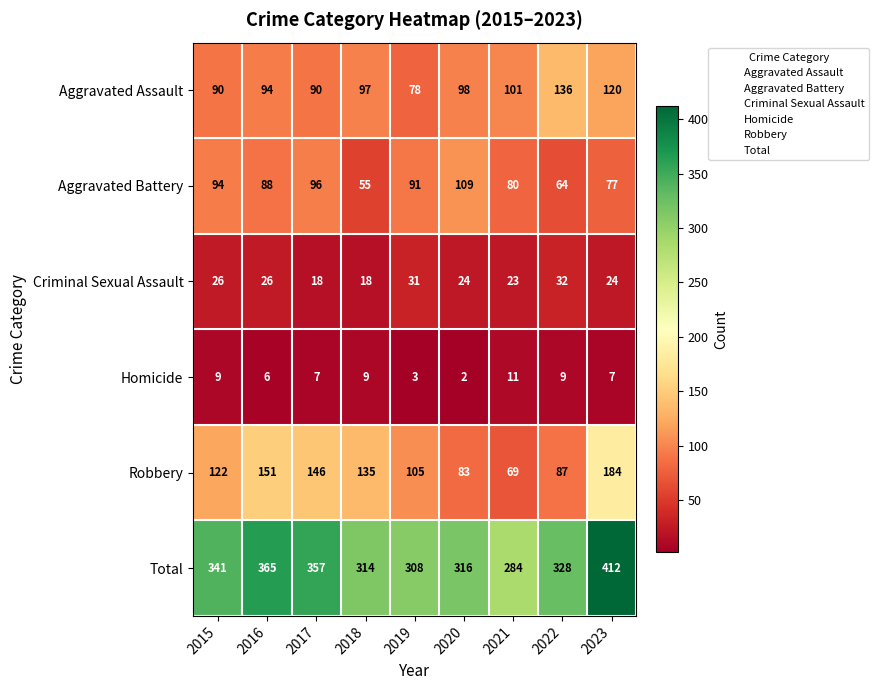

At which category is the sum across all series the highest?

2023